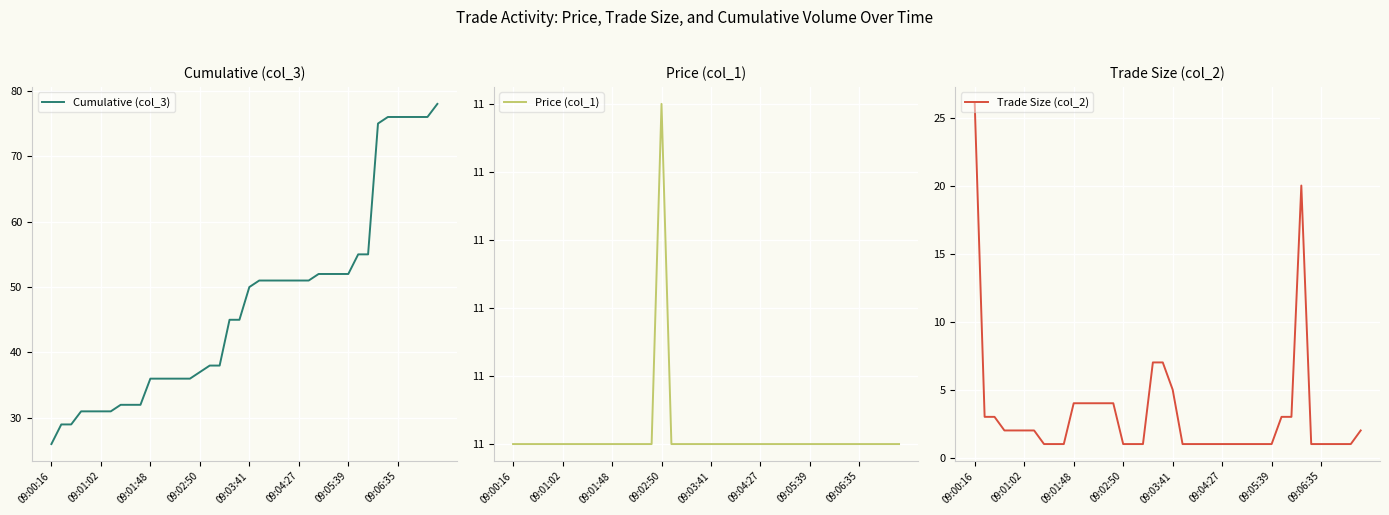

List the series in order of their overall mean, lowest first.

Trade Size (col_2), Price (col_1), Cumulative (col_3)